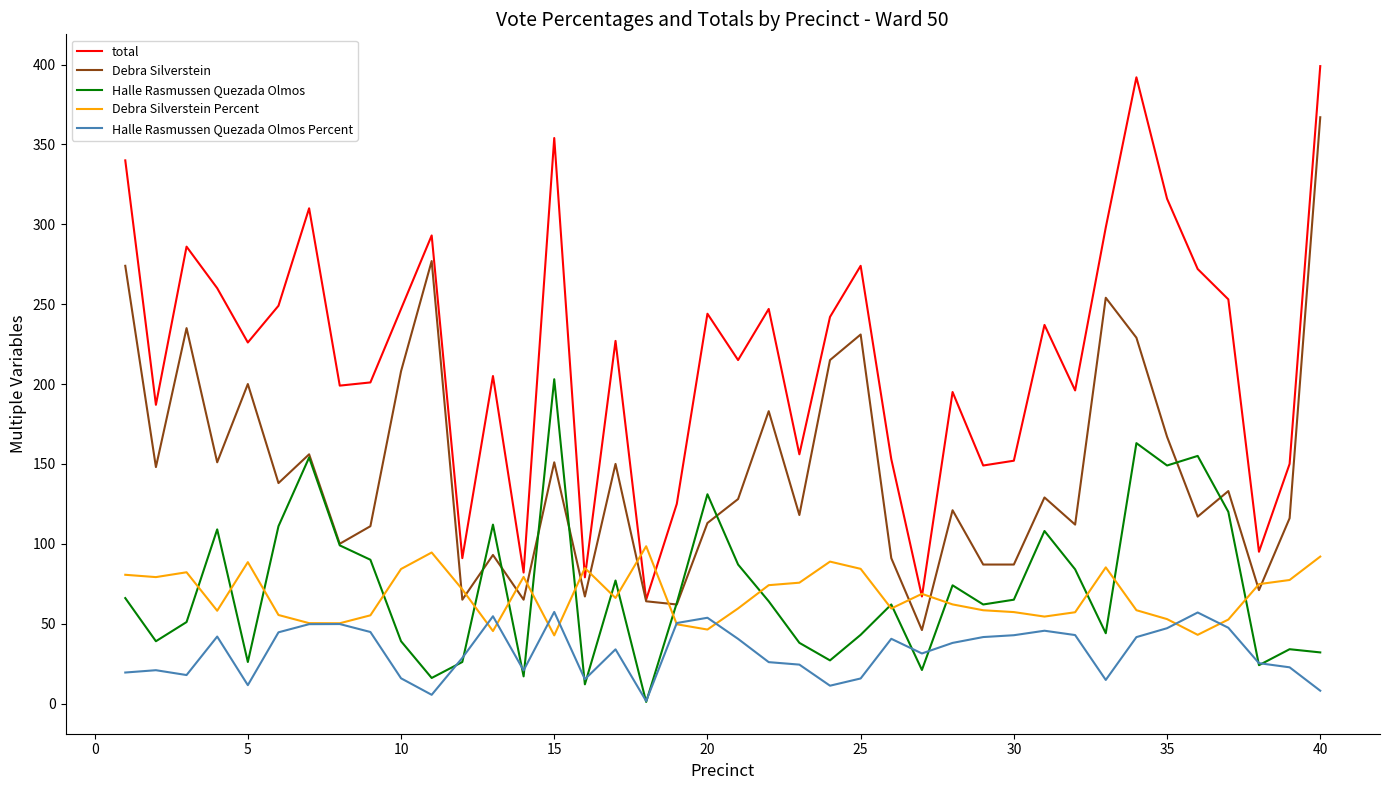

Which series has the largest total across all categories?

total